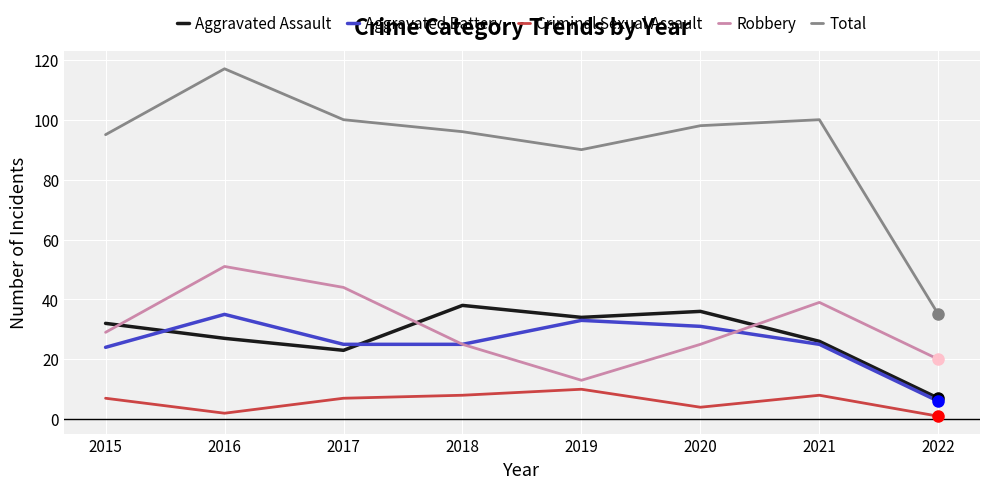

Reading left to right, extract all data points from this chart.

Aggravated Assault: 32	27	23	38	34	36	26	7
Aggravated Battery: 24	35	25	25	33	31	25	6
Criminal Sexual Assault: 7	2	7	8	10	4	8	1
Robbery: 29	51	44	25	13	25	39	20
Total: 95	117	100	96	90	98	100	35